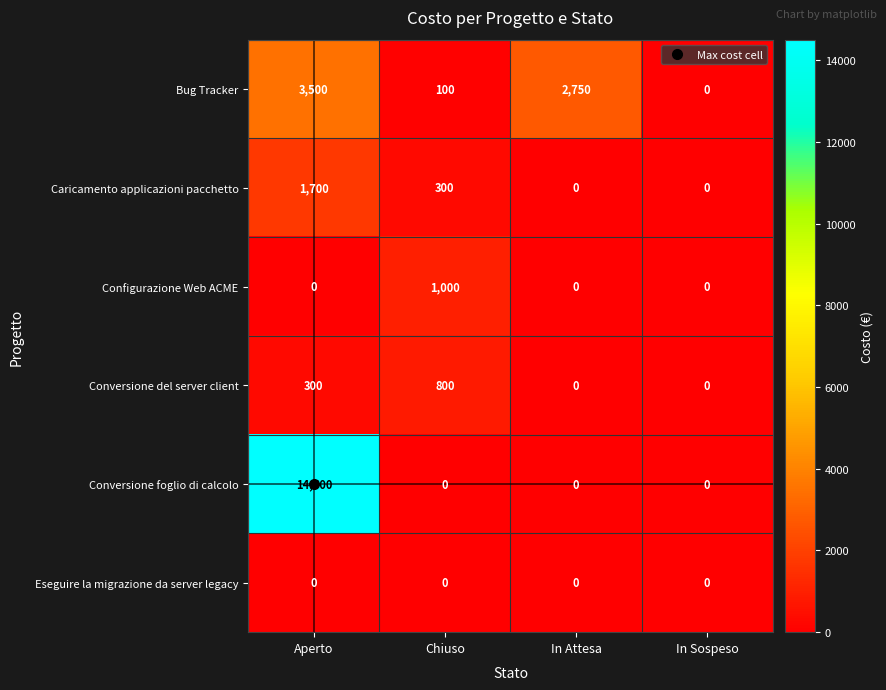

How many positive values does the Conversione del server client series have?

2